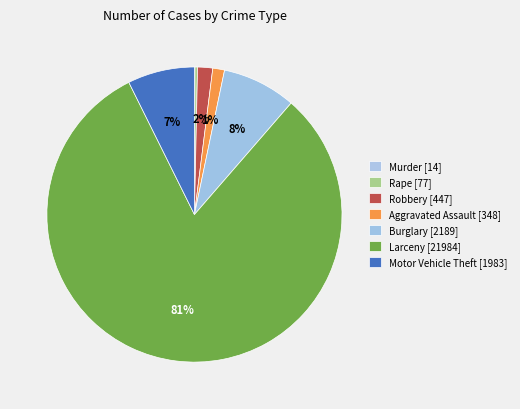

To the nearest percent, what percentage of the pie is Motor Vehicle Theft?

7%